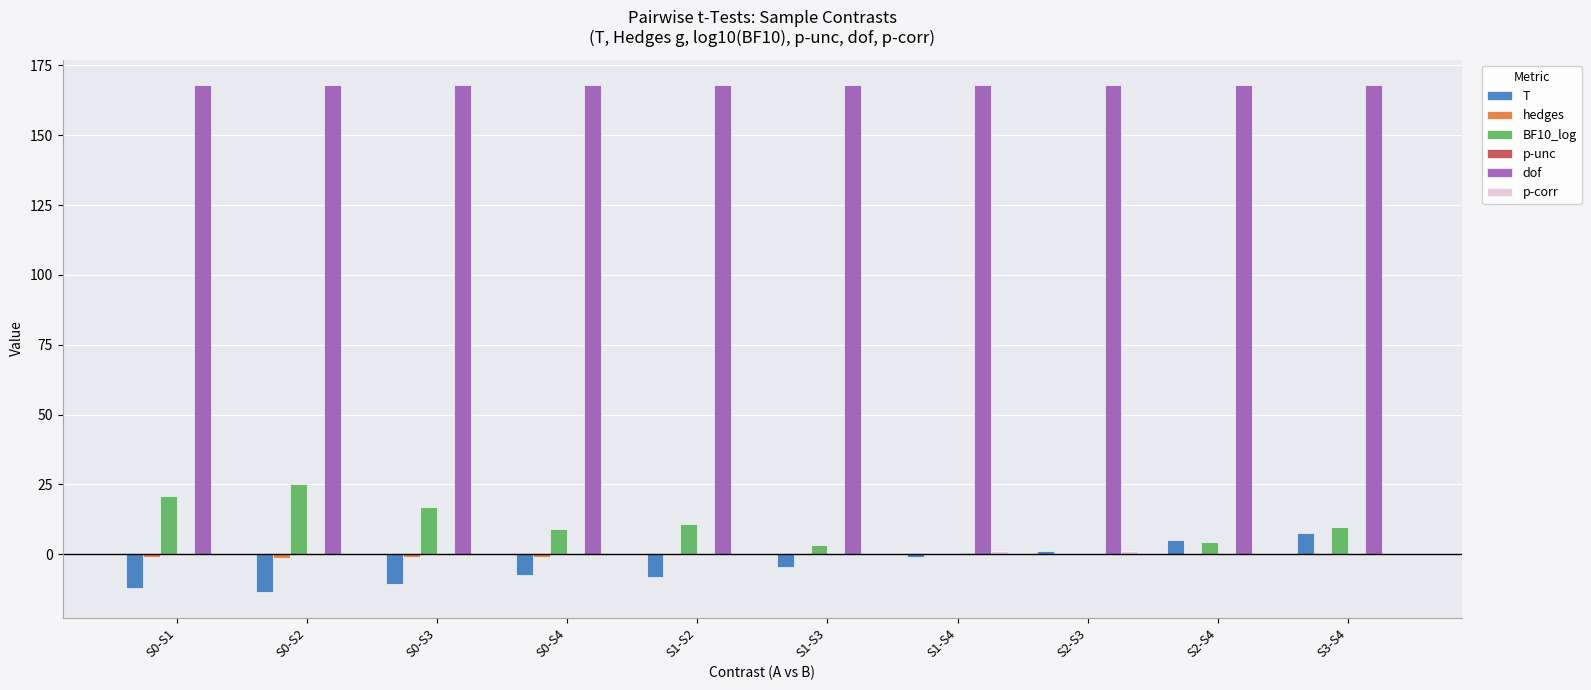

Which series has the largest total across all categories?

dof